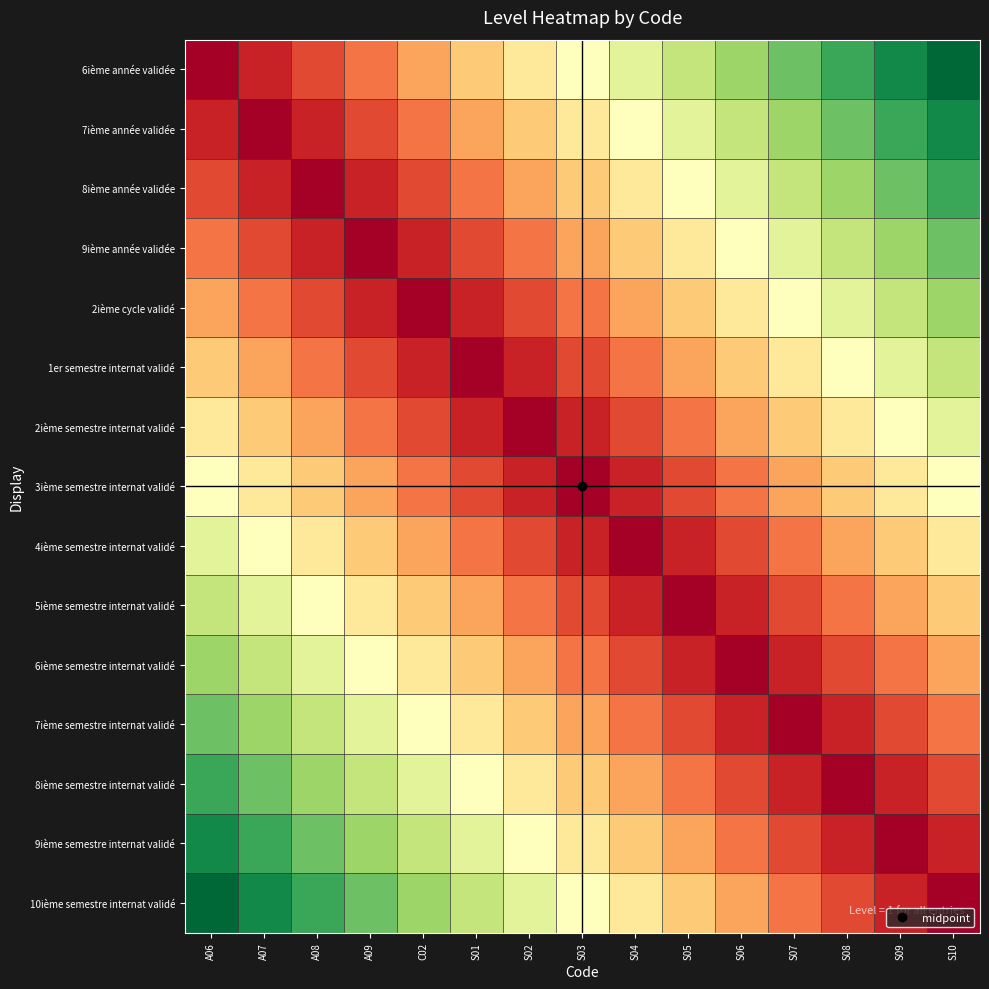

Which series has the widest spread of values?

6ième année validée